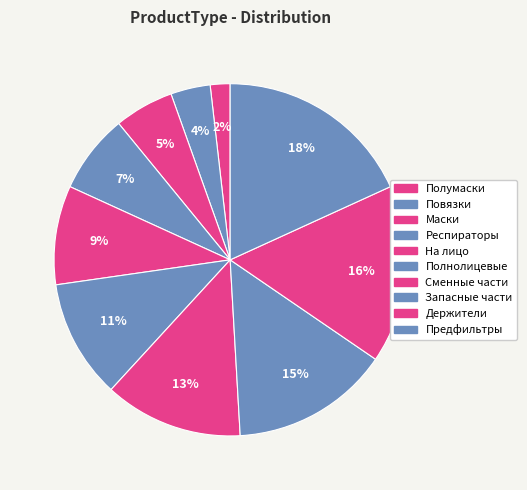

How many slices are in this pie chart?

10